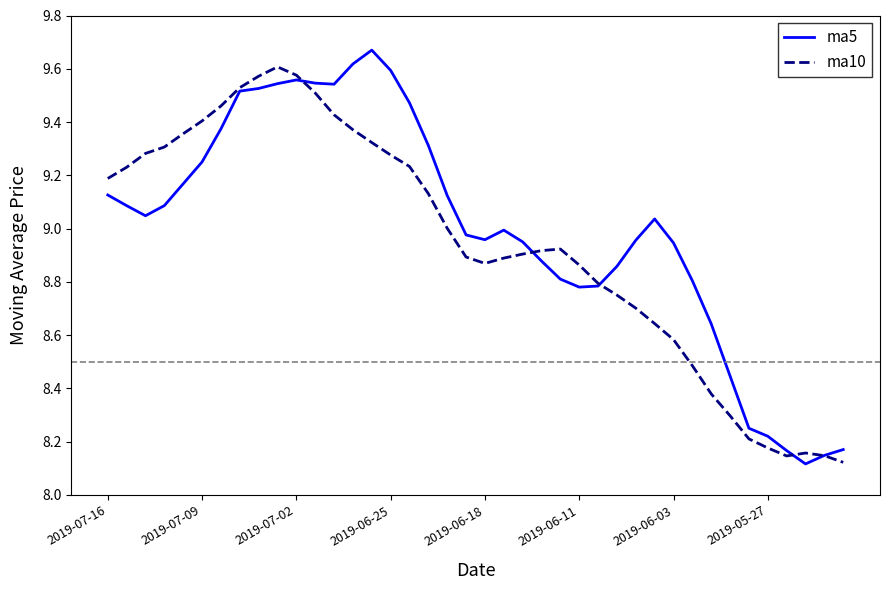

True or false: ma5 has more than 0 points higher than both neighbors.

True